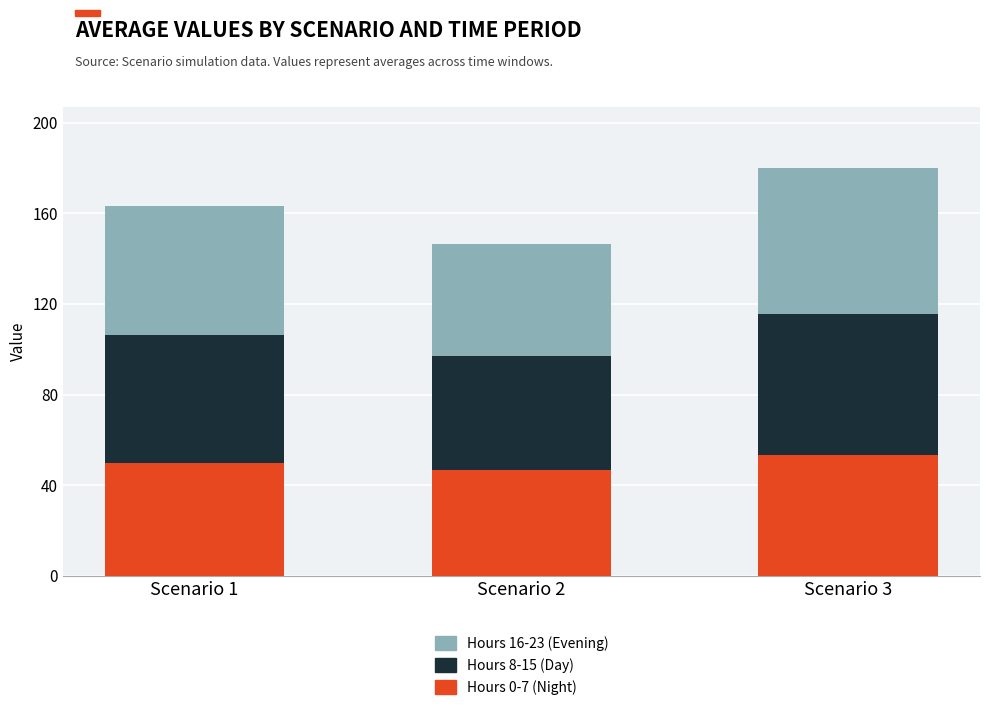

What are all the series names shown in the legend?

Hours 16-23 (Evening), Hours 8-15 (Day), Hours 0-7 (Night)